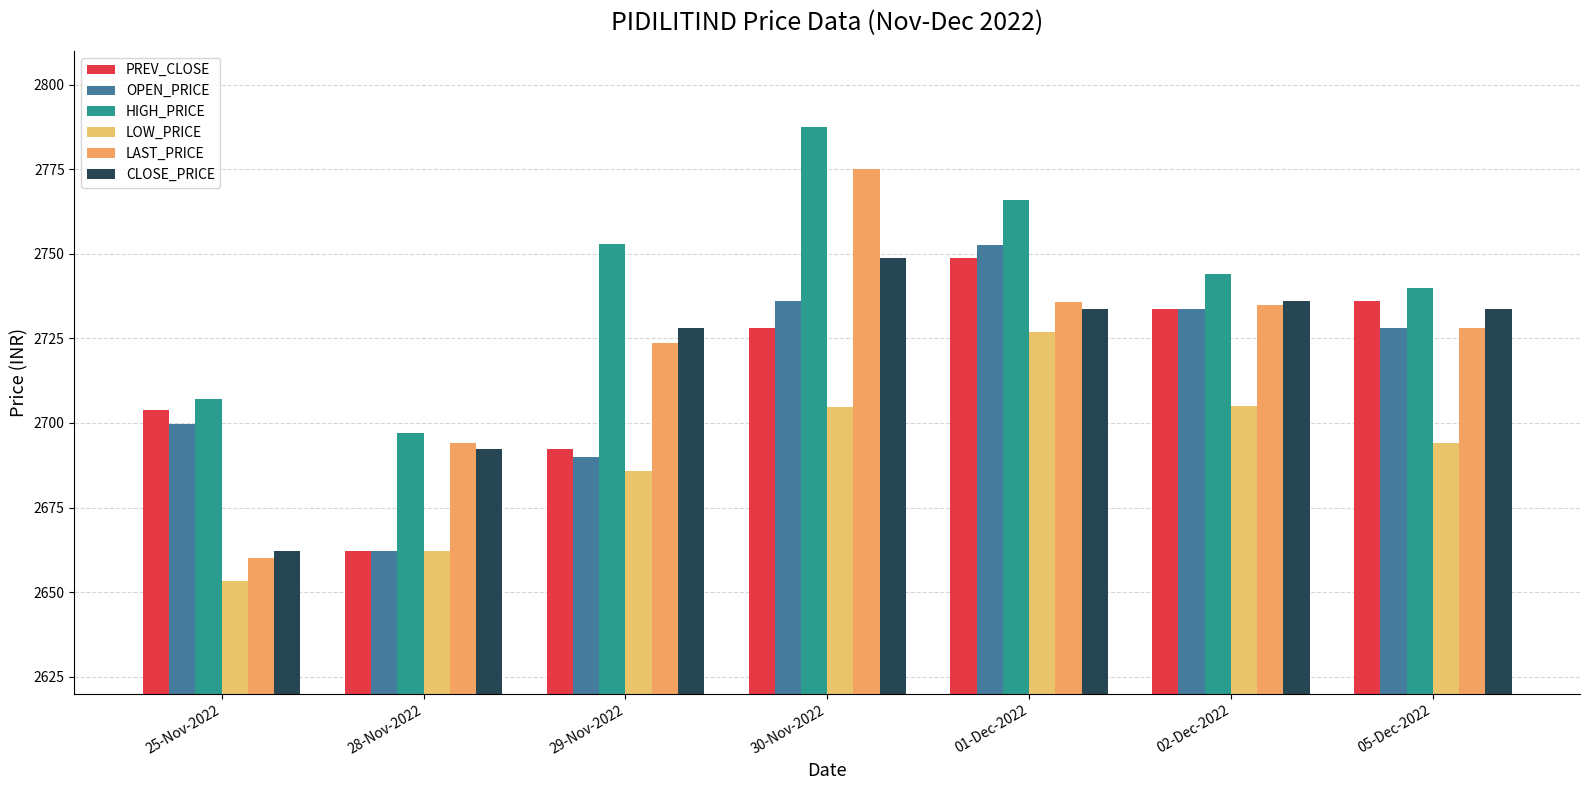

What position from the left is 28-Nov-2022?

2